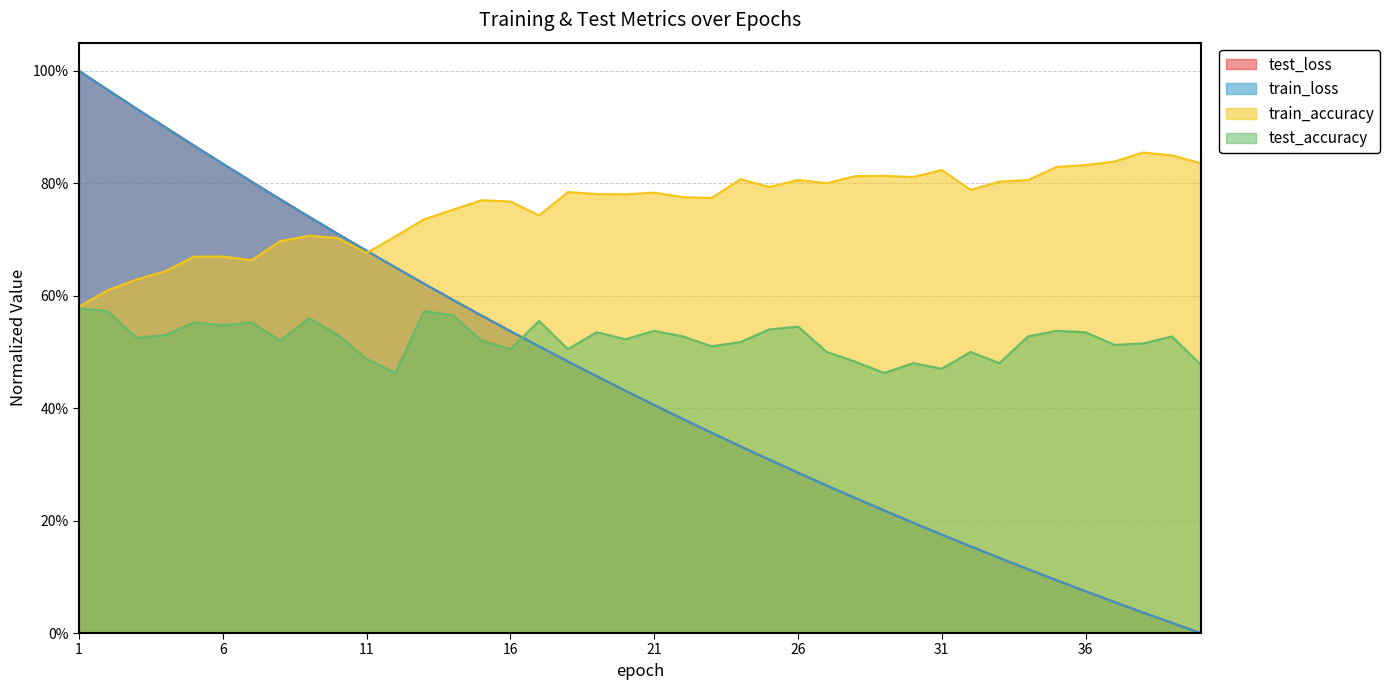

At how many categories does at least one series exceed 0?

40